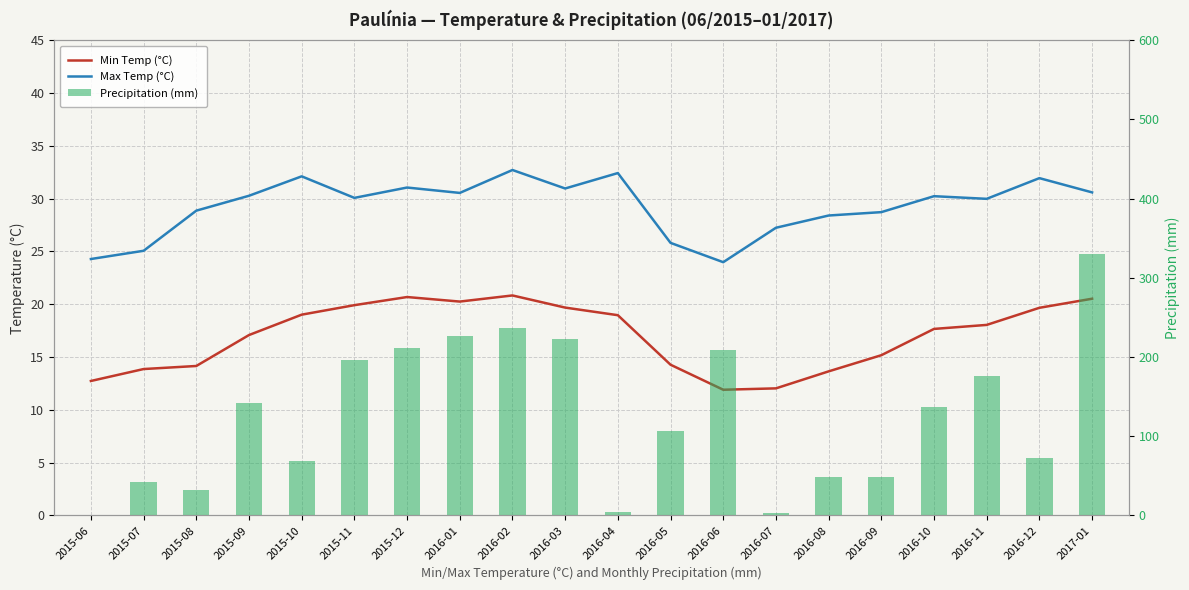

What are all the series names shown in the legend?

Min Temp (°C), Max Temp (°C), Precipitation (mm)